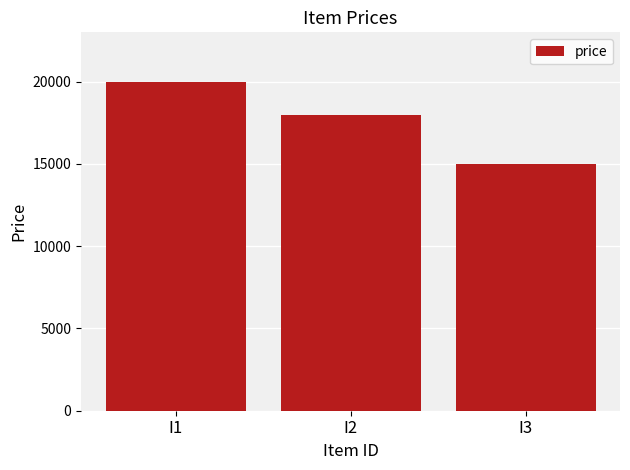

True or false: the data shows 8679 at I3.

False